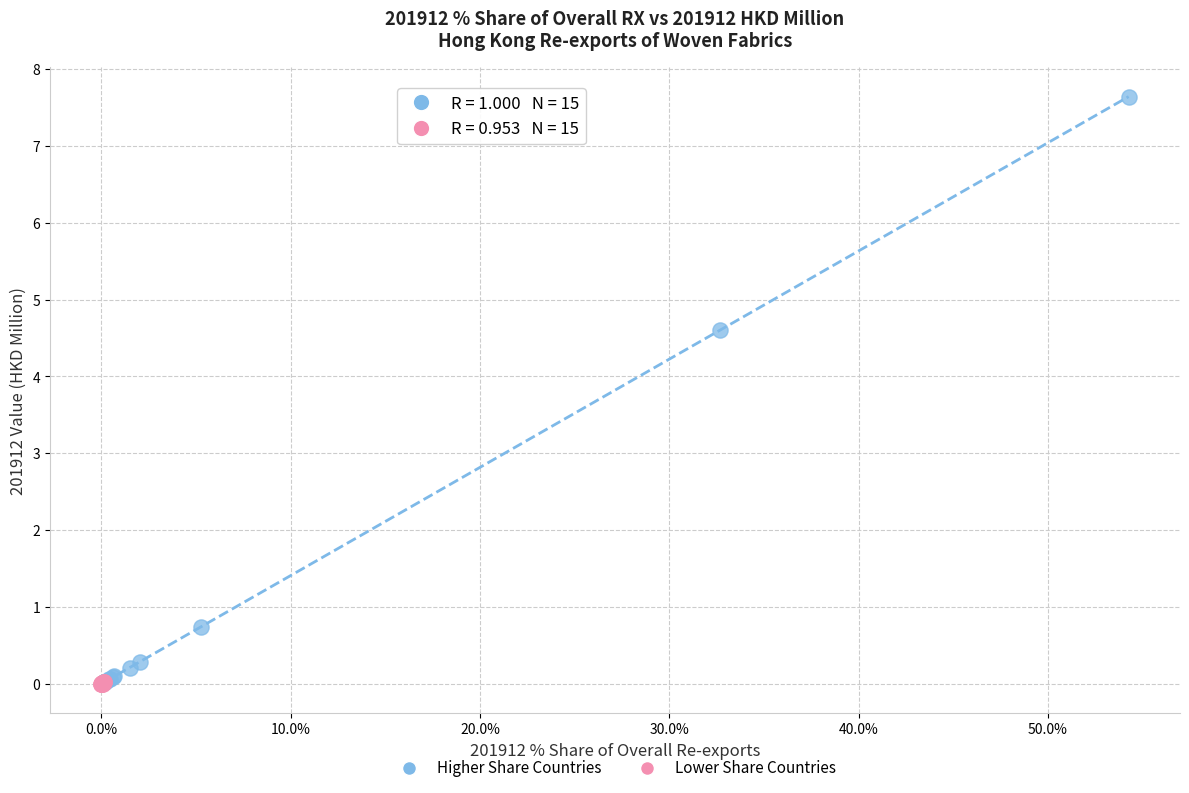

Which series has the largest Y range (max minus min)?

Higher Share Countries